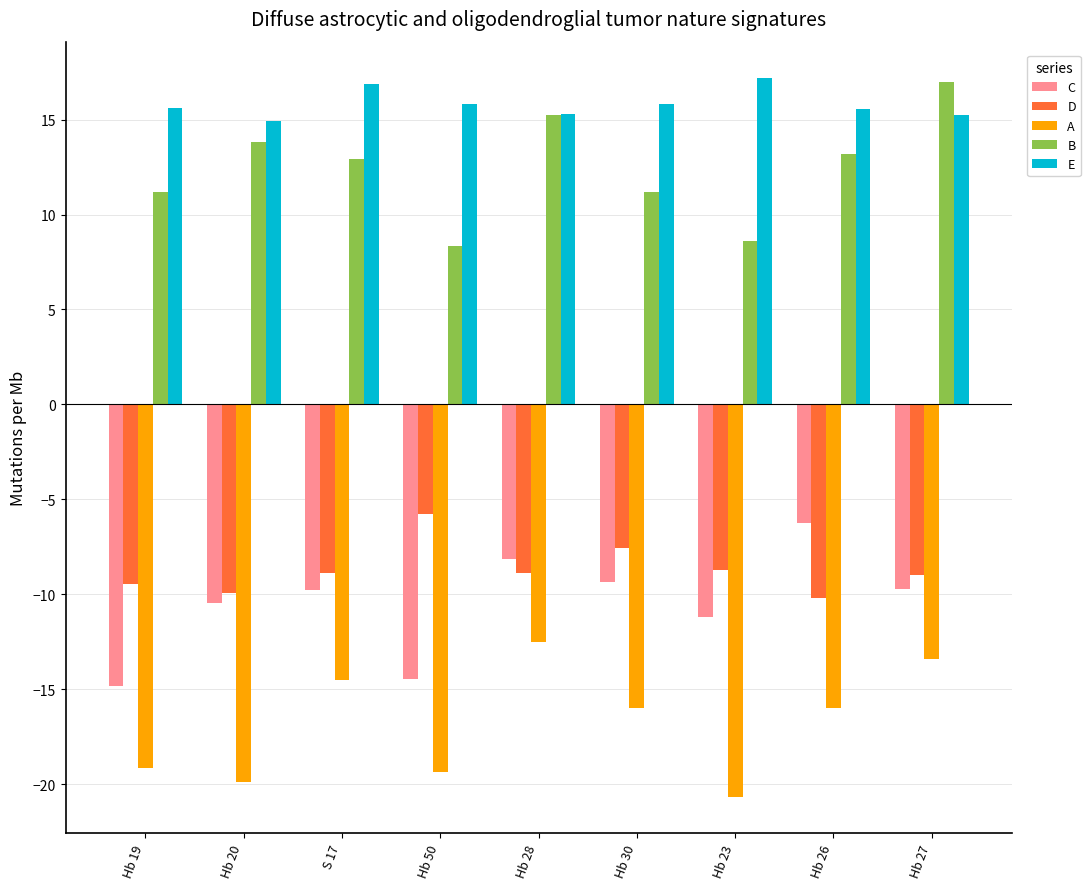

What is the minimum value shown in the chart?

-20.7